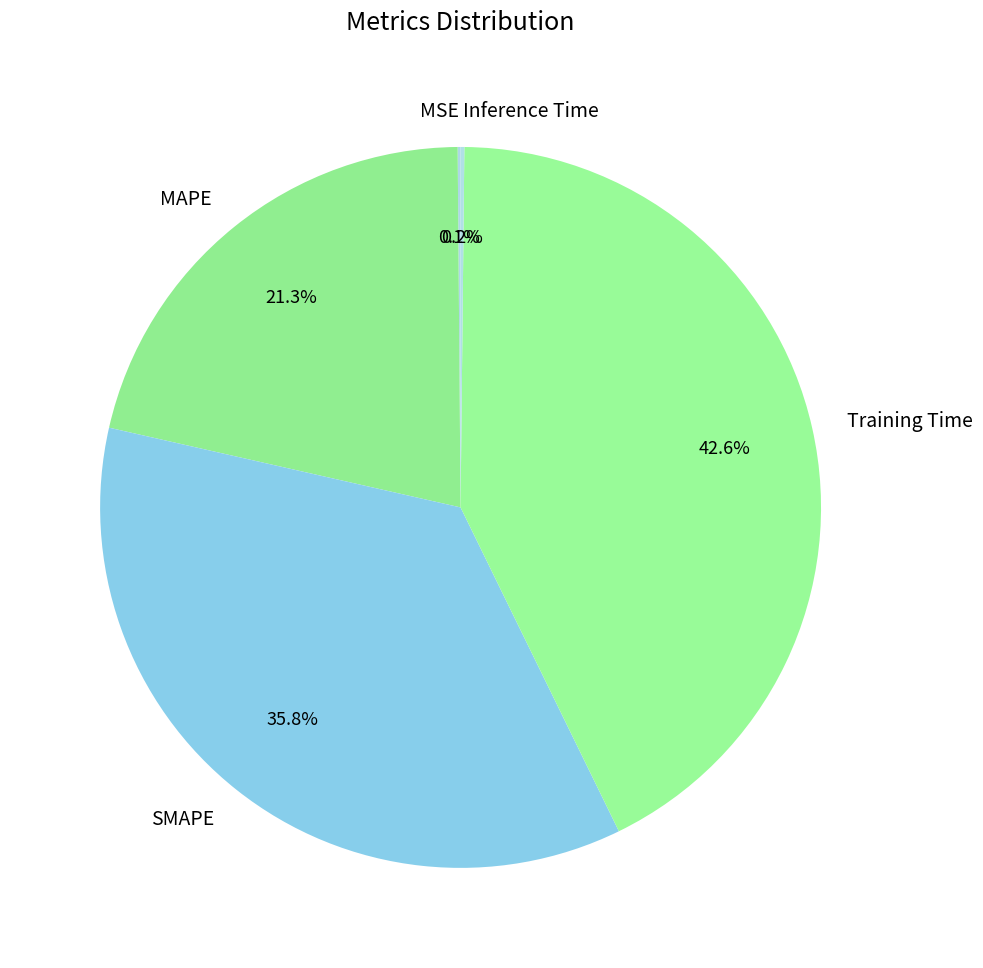

What percentage is NOT represented by MAPE?

78.7%